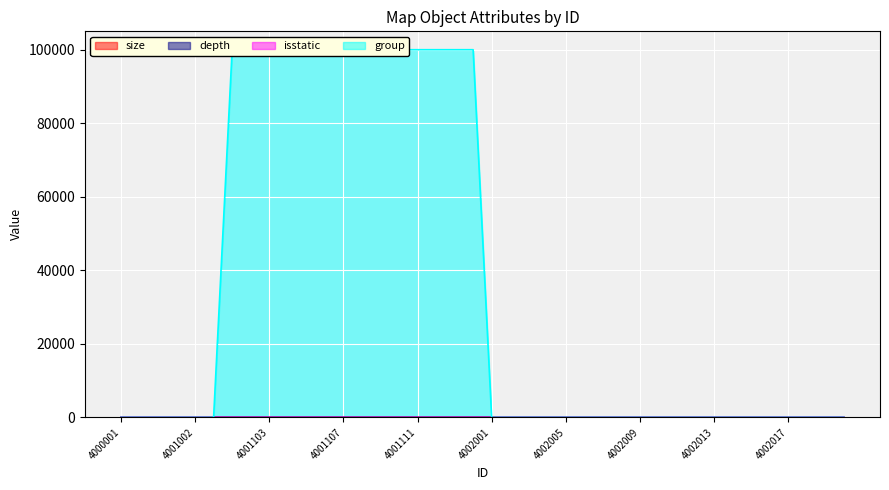

What is the difference between the highest and lowest values at 4002015?

2